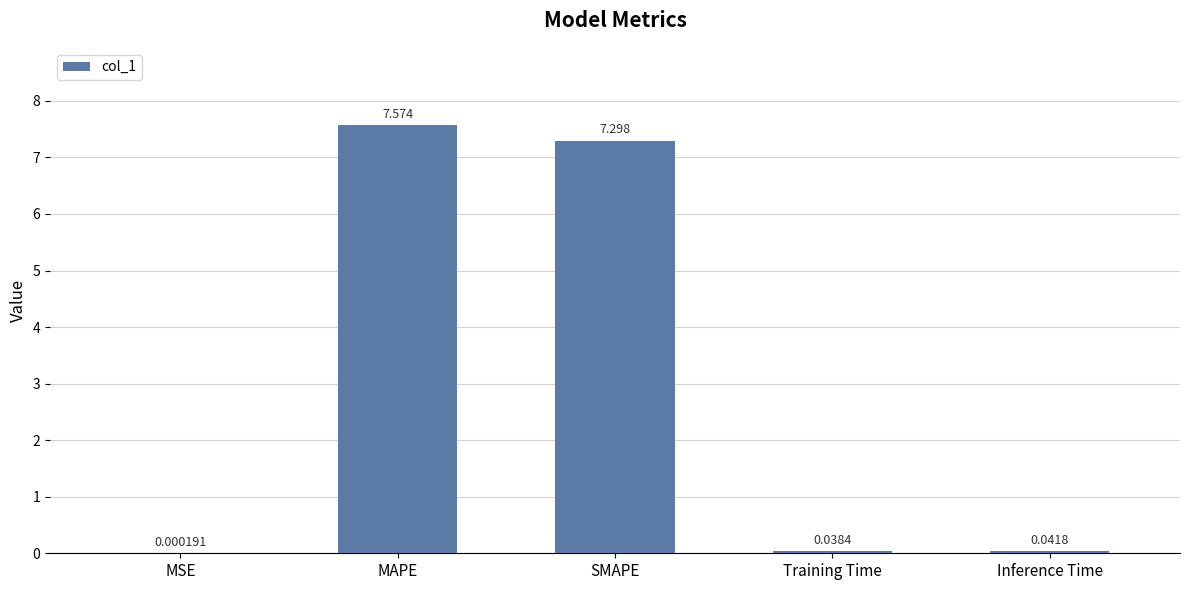

Which category has the highest value across all series?

MAPE